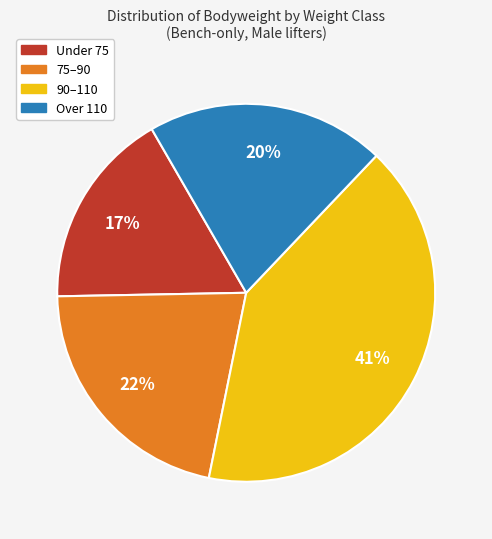

To the nearest percent, what is the difference between the largest and smallest slice percentages?

24%